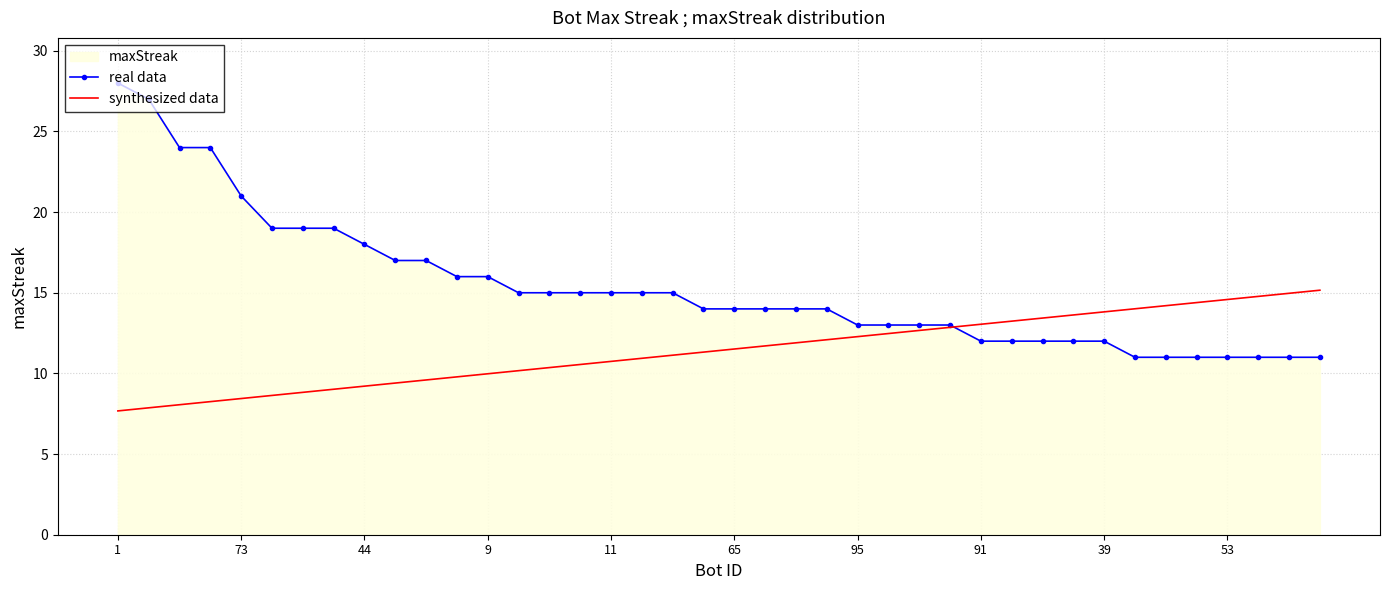

What is the difference between the maximum and minimum values in the synthesized data series?

7.5